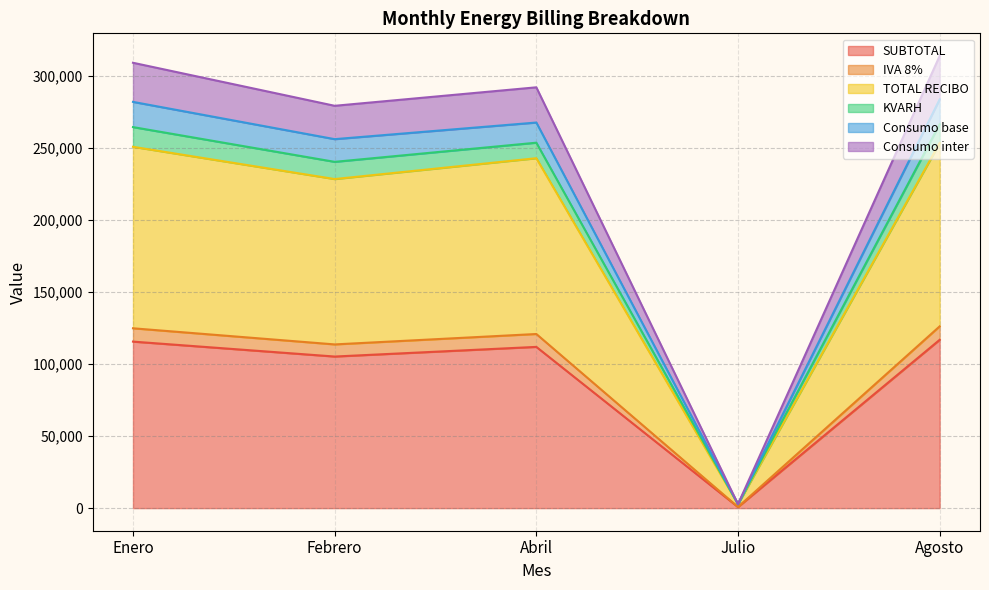

True or false: SUBTOTAL and Consumo base intersect in this chart.

False